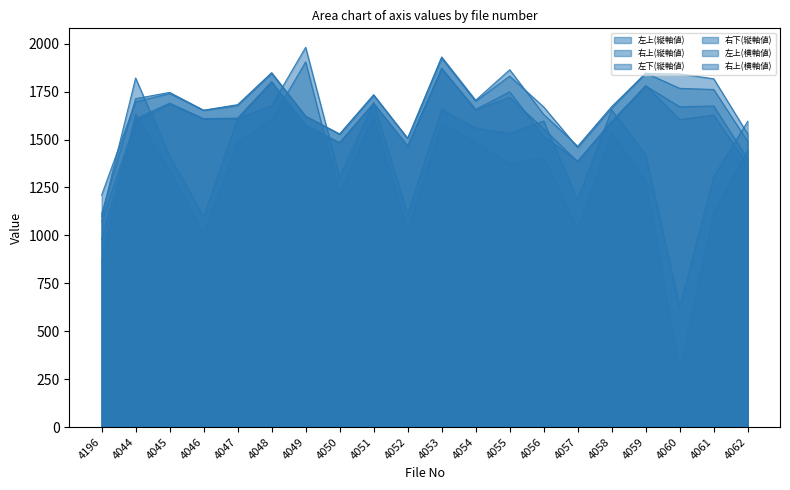

The 右上(縦軸値) series shows 3064 at 4053. True or false?

False